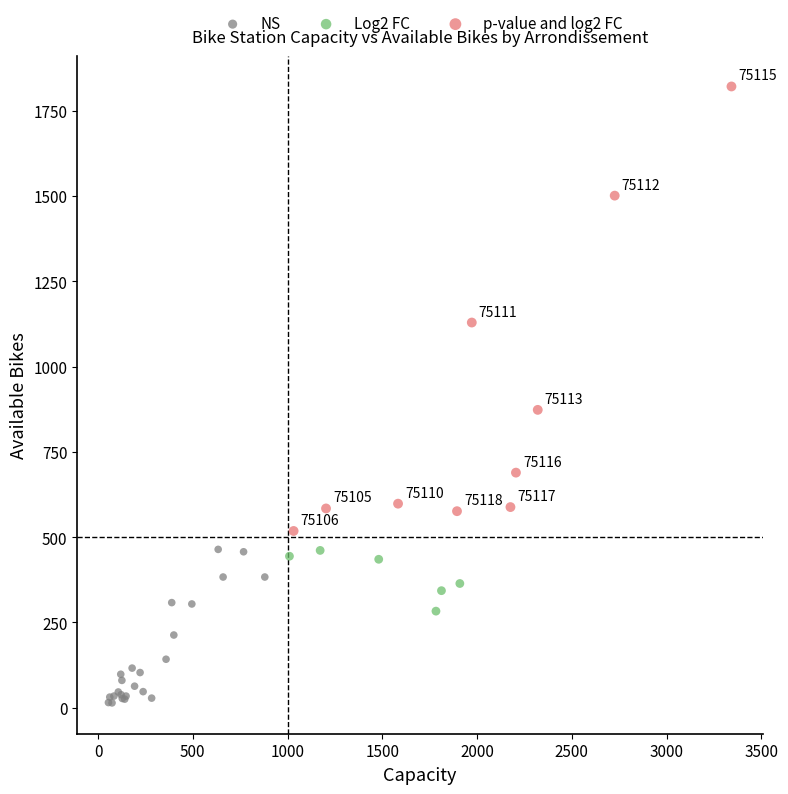

Which series contains the highest Y value?

p-value and log2 FC